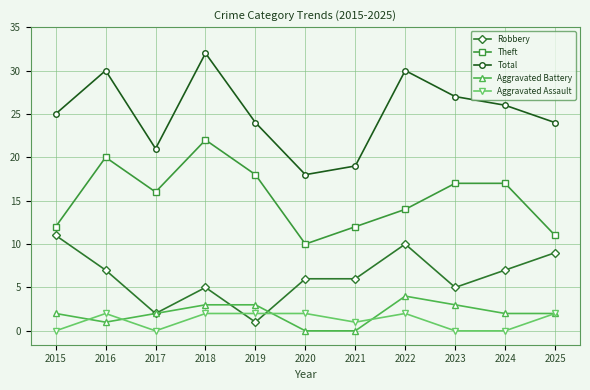

What is the greatest value displayed?

32